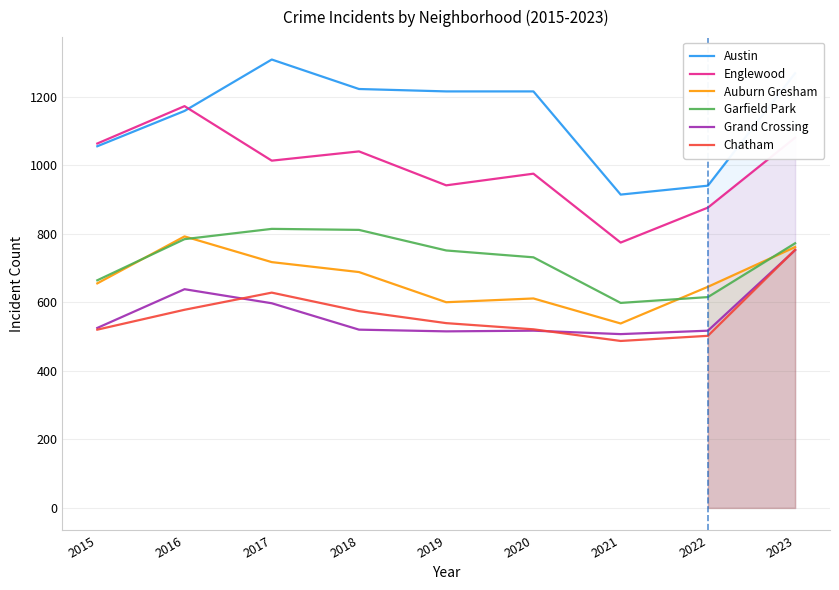

Which series has the largest total across all categories?

Austin